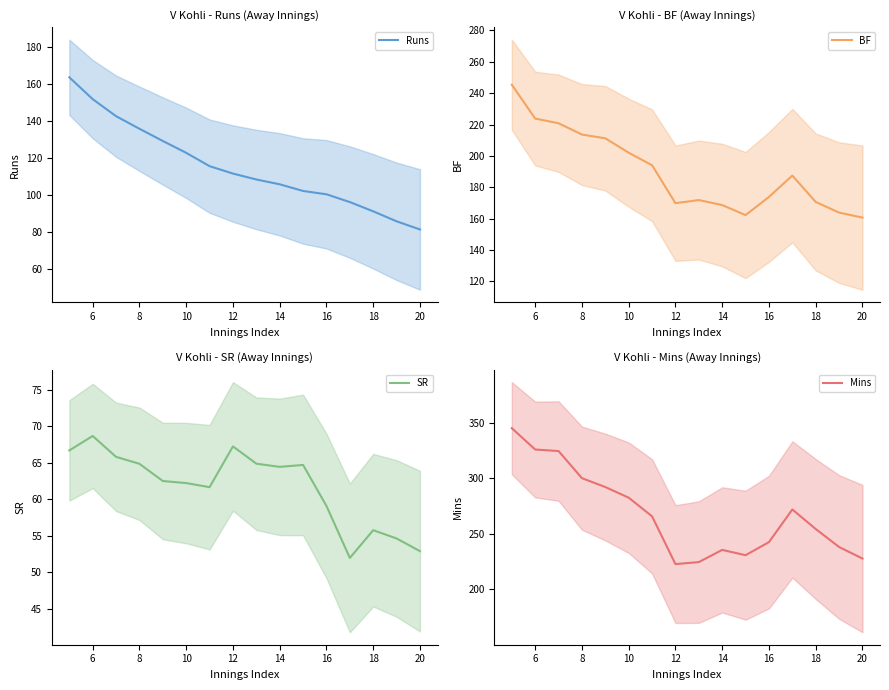

Where is SR nearest to the value 60?

16